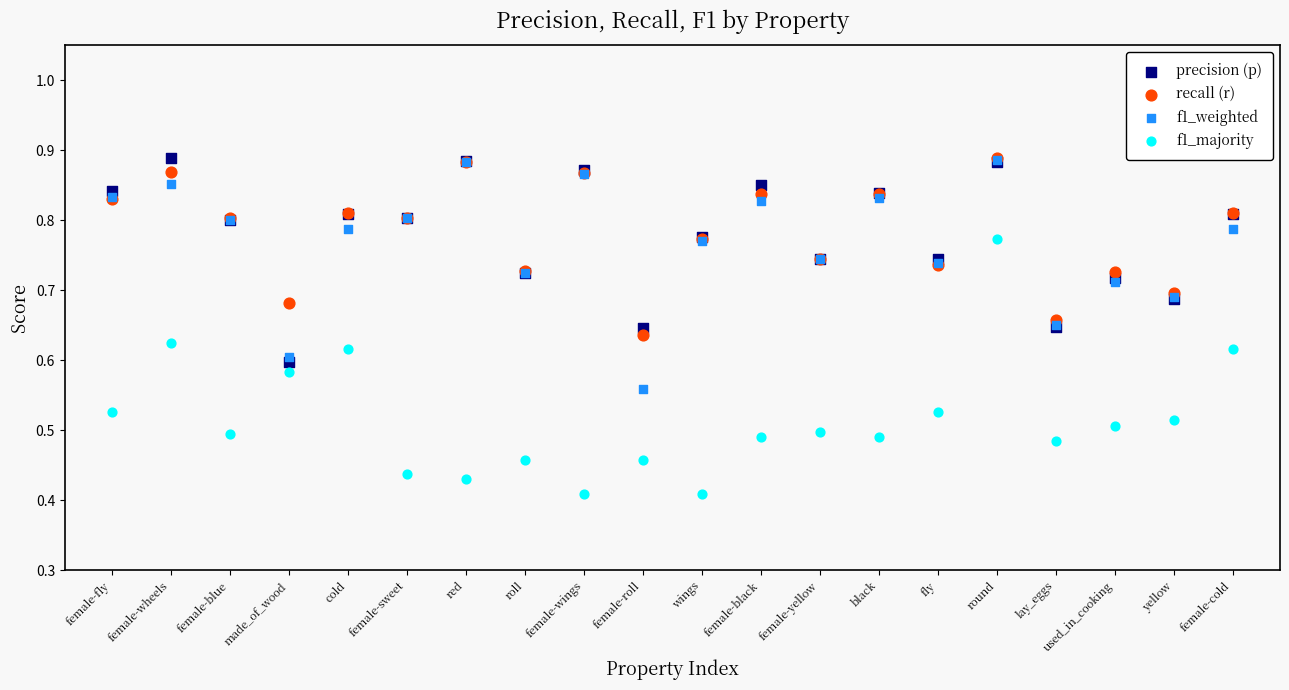

Which series has the widest spread of Y values?

f1_majority